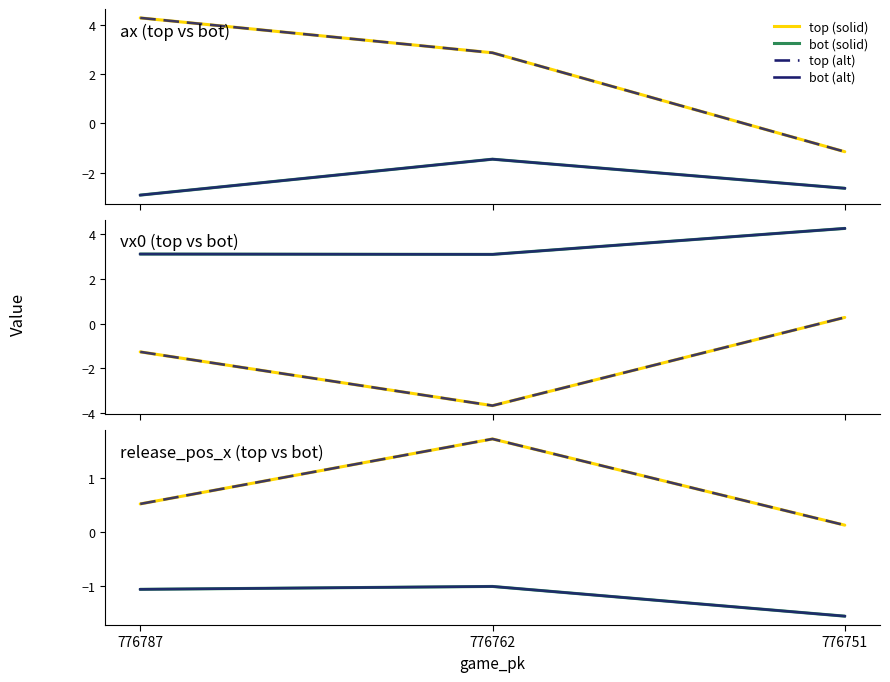

At 776787, list the series in order from largest to smallest.

ax_top, vx0_bot, release_pos_x_top, release_pos_x_bot, vx0_top, ax_bot